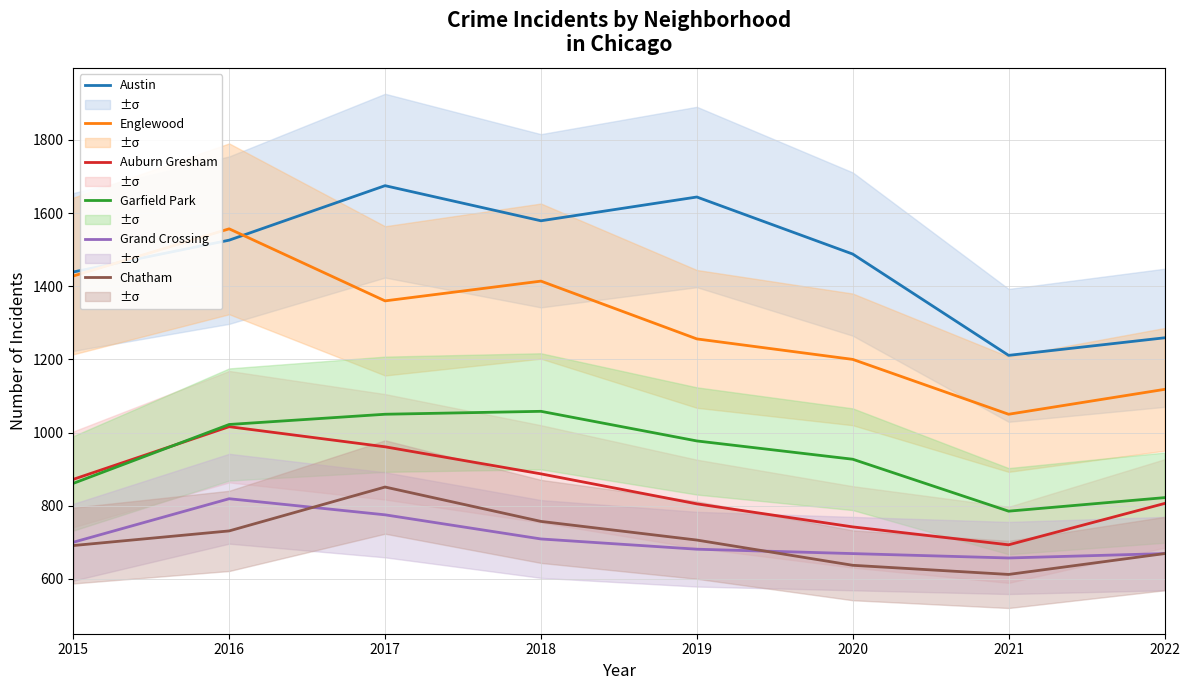

Where is Auburn Gresham nearest to the value 854?

2015